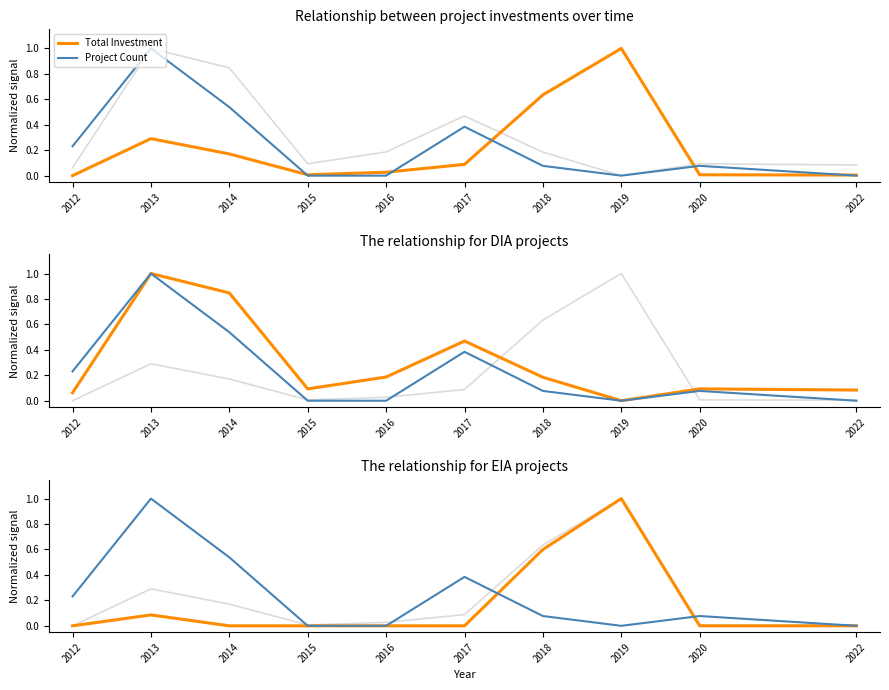

Between 2017 and 2020, which series saw the biggest shift?

Project Count